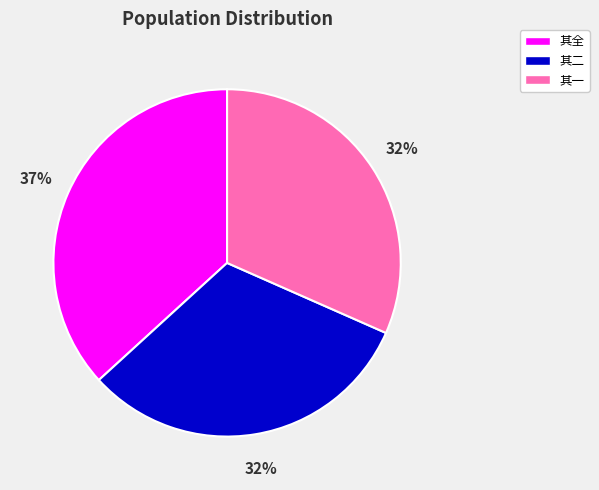

To the nearest percent, what portion does 其一 represent?

32%